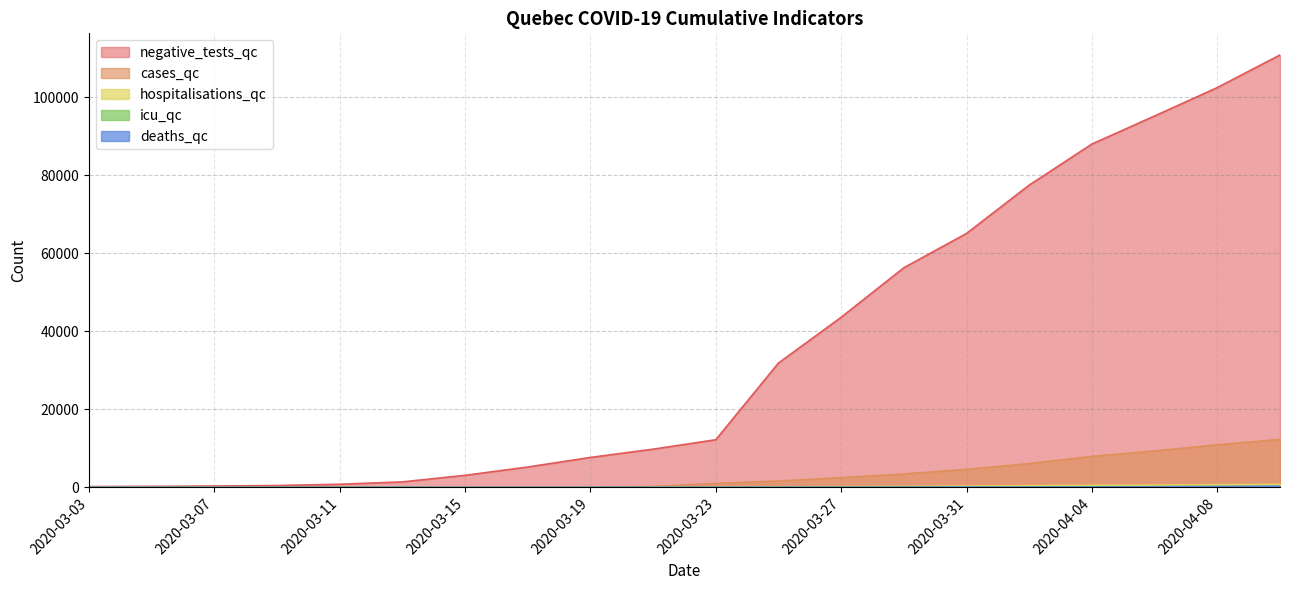

Does the chart have visible grid lines?

Yes